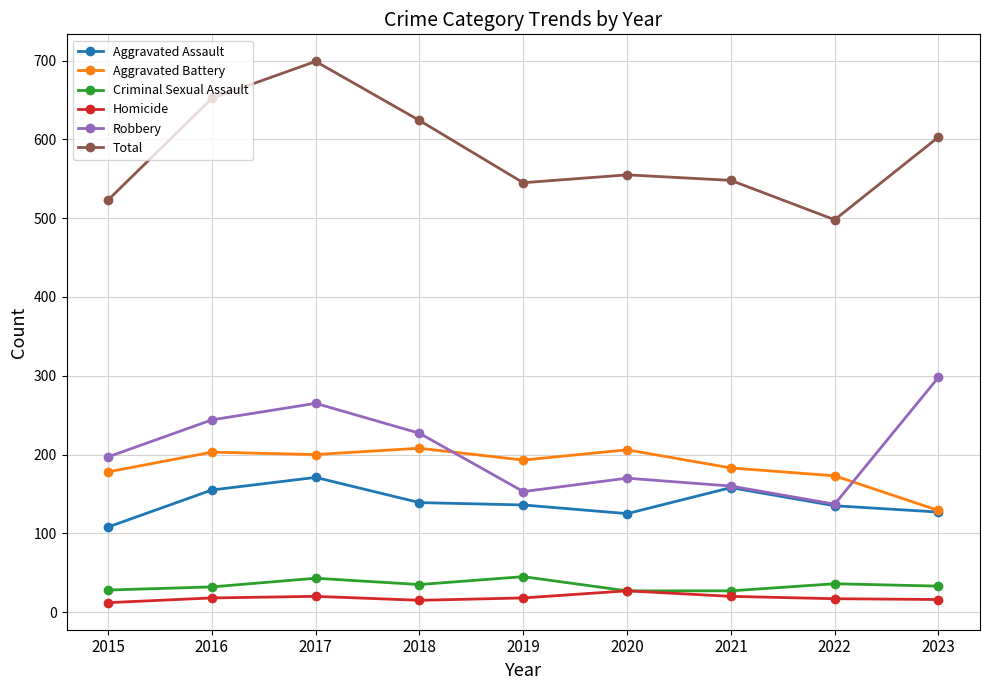

The Total series shows 818 at 2015. True or false?

False